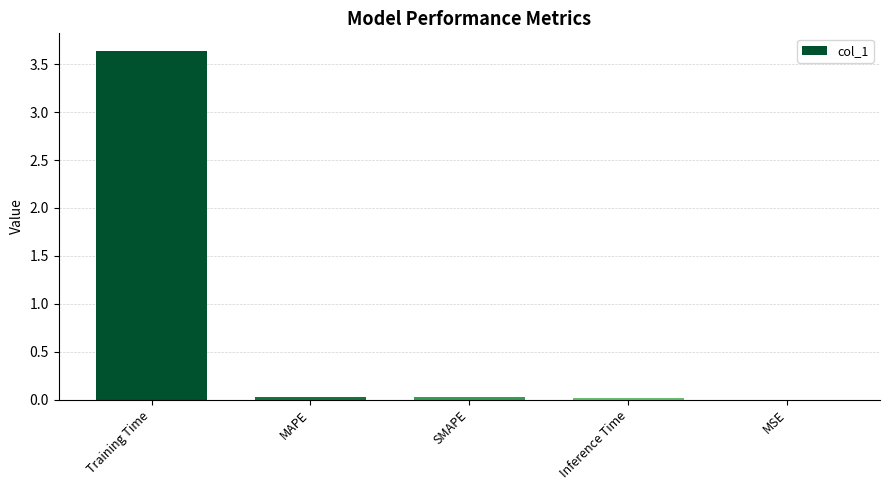

Which has a higher value, Training Time or MAPE?

Training Time